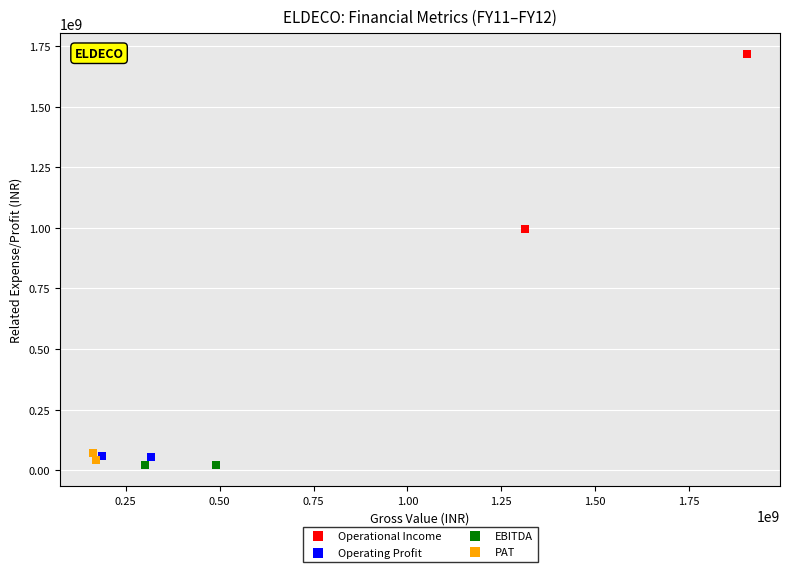

What are all the series names shown in the legend?

Operational Income, Operating Profit, EBITDA, PAT